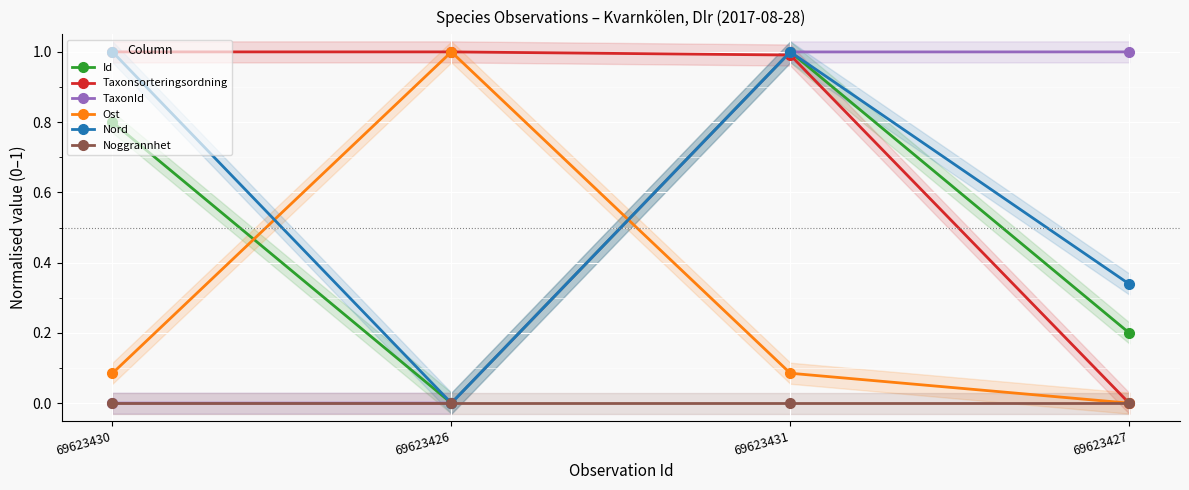

What is the sum of the Nord values at 69623430 and 69623427?

1.3